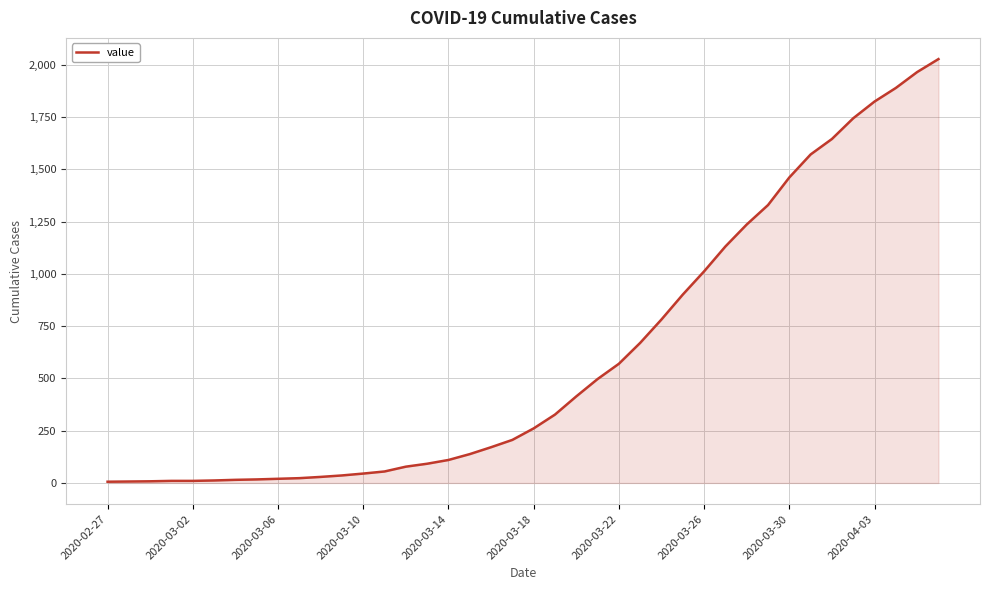

What is the greatest value displayed?

2027